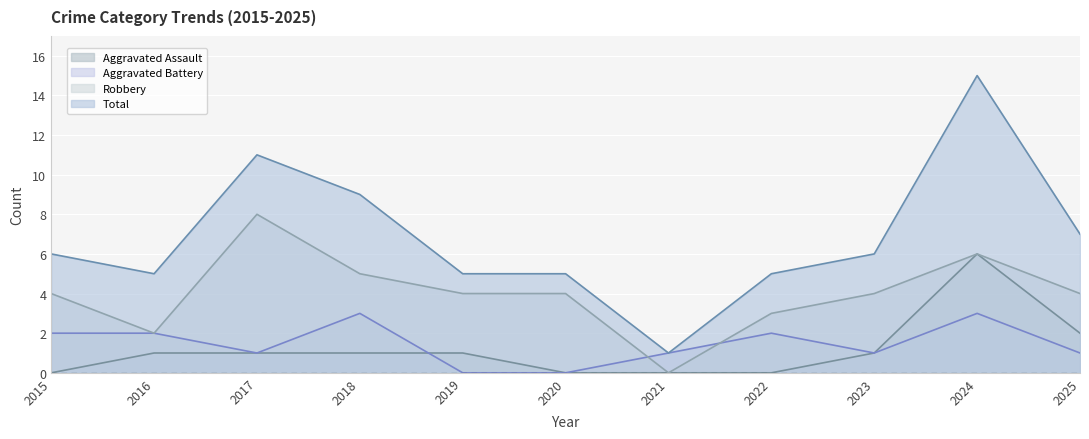

Rank the categories by Aggravated Assault value from highest to lowest.

2024, 2025, 2016, 2017, 2018, 2019, 2023, 2015, 2020, 2021, 2022